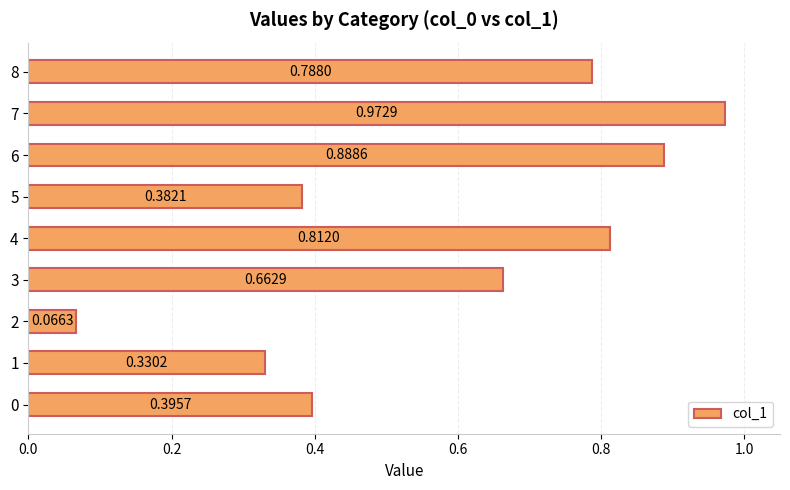

What is the change in value from 3 to 8?

+0.1